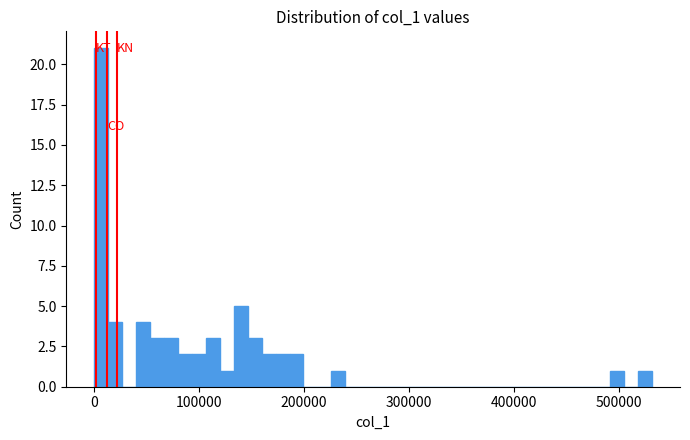

Around what value on the x-axis is the tallest bar? Give the approximate position of its centre, as read against the axis.

10000